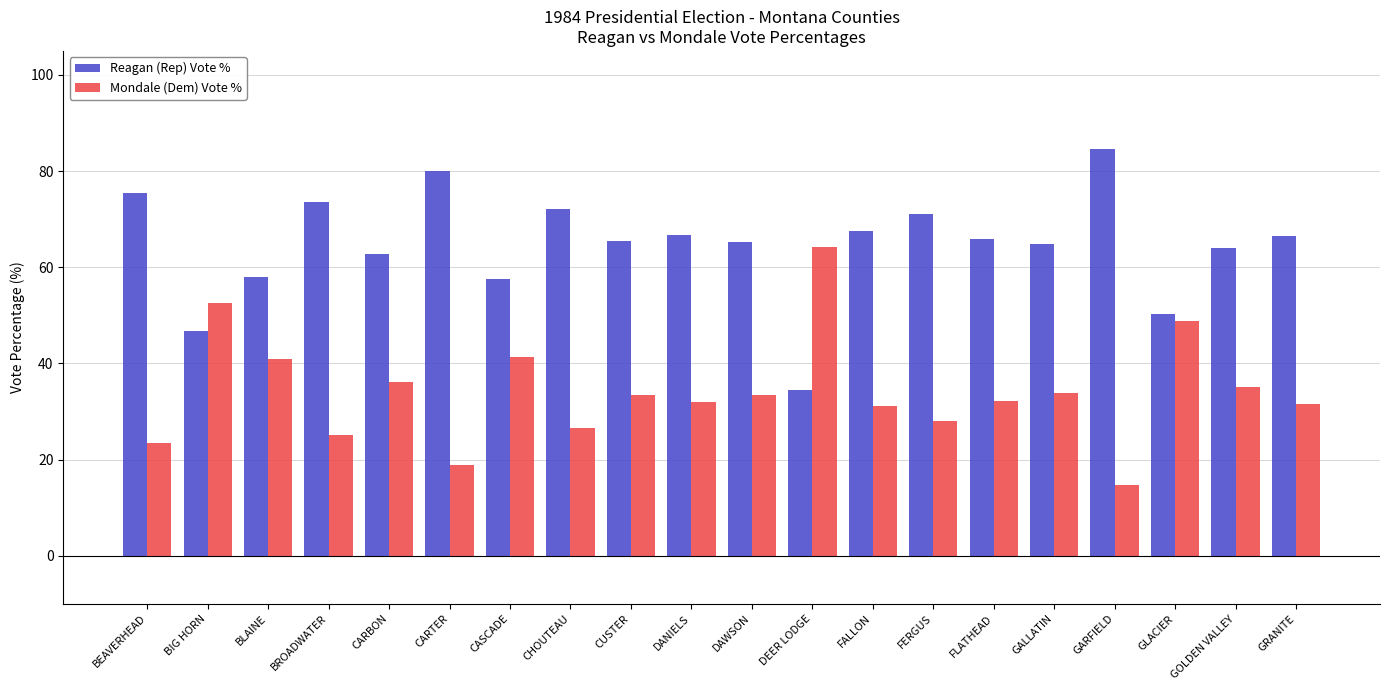

Is the value of Mondale (Dem) Vote % at GOLDEN VALLEY greater than the value of Reagan (Rep) Vote % at DAWSON?

No